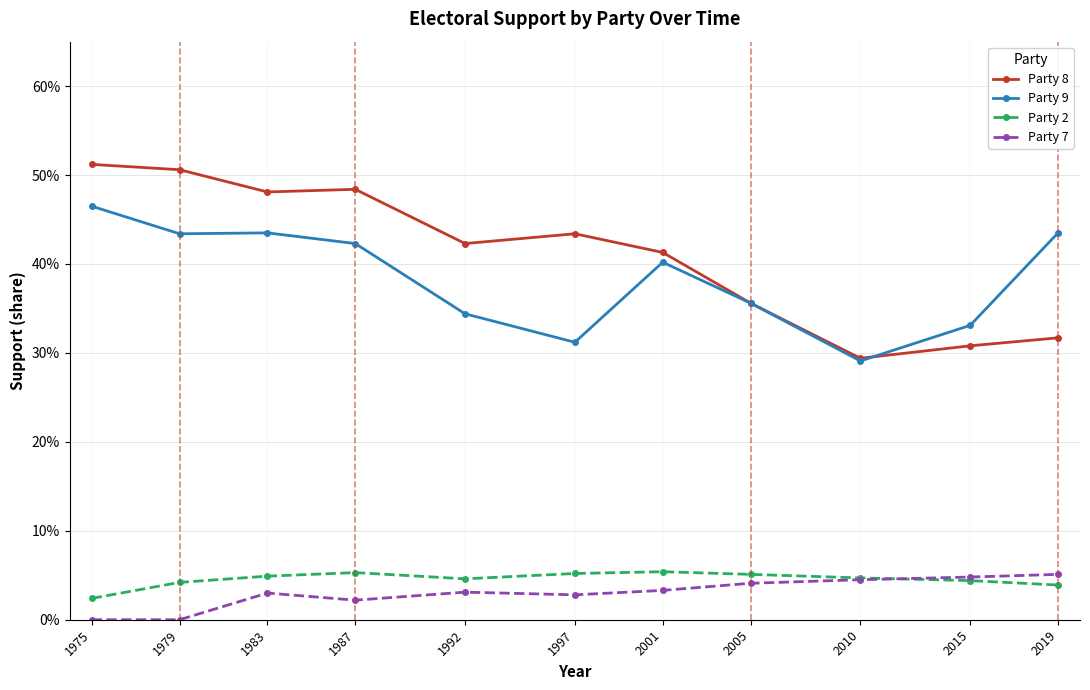

What are all the series names shown in the legend?

Party 8, Party 9, Party 2, Party 7